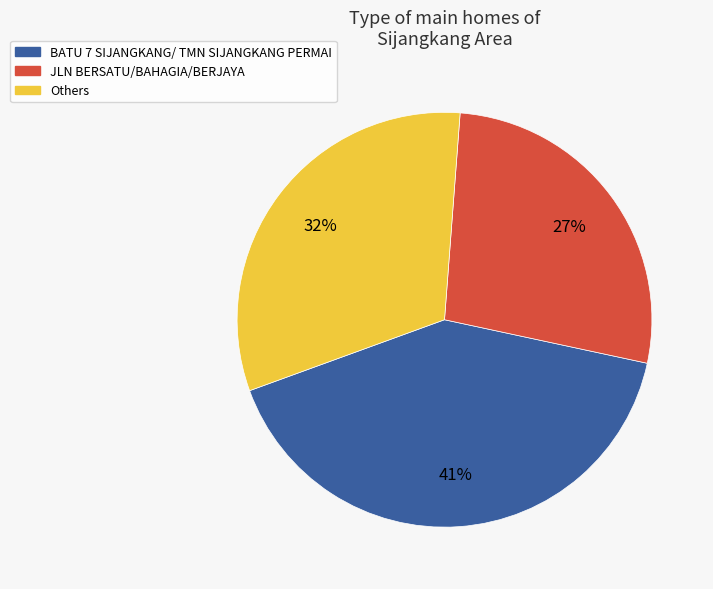

Count the number of slices in the pie.

3